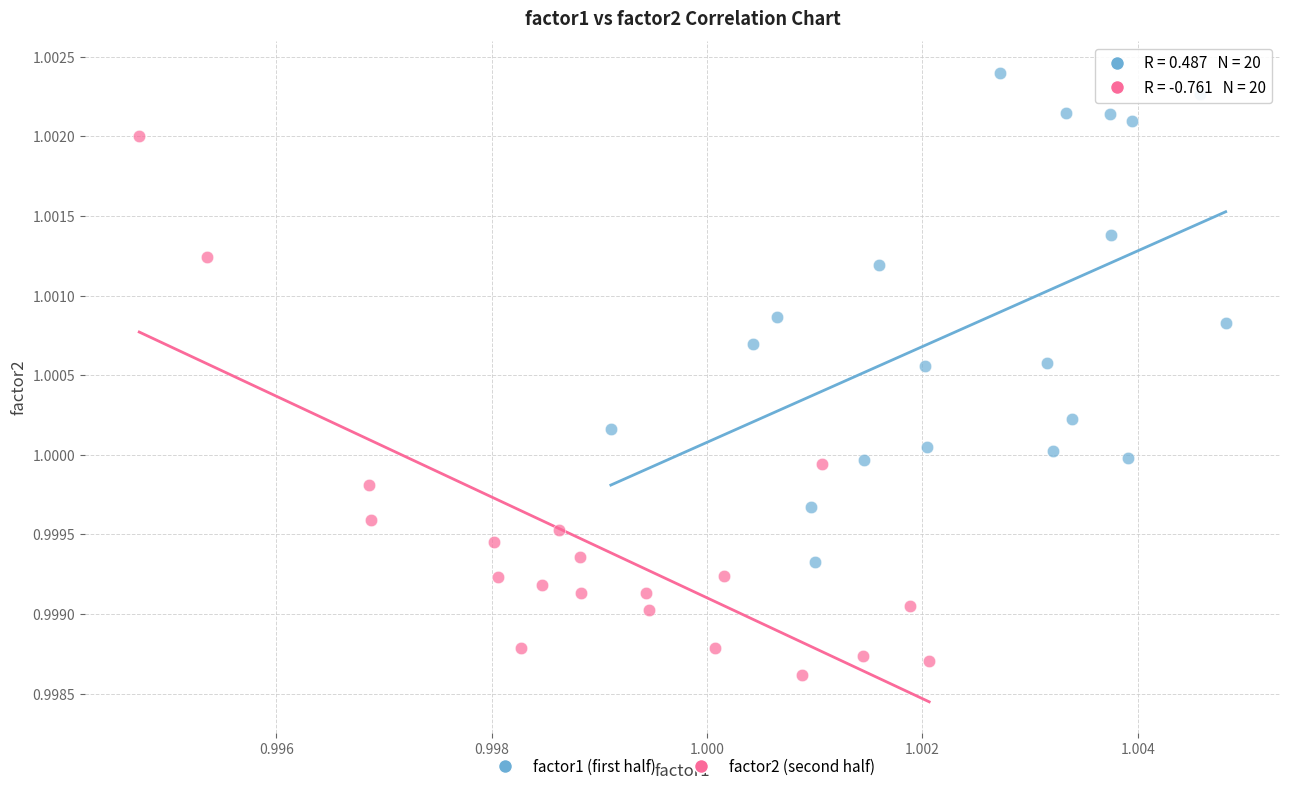

Which series contains the highest Y value?

factor1 (first half)